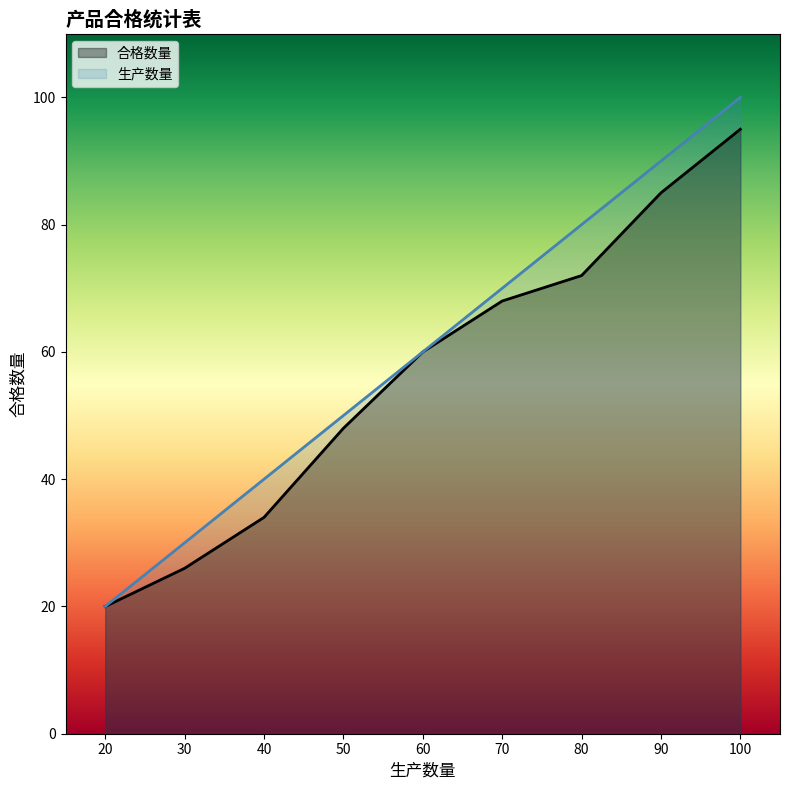

Reading right to left, list all the values displayed in this chart.

100=95	90=85	80=72	70=68	60=60	50=48	40=34	30=26	20=20